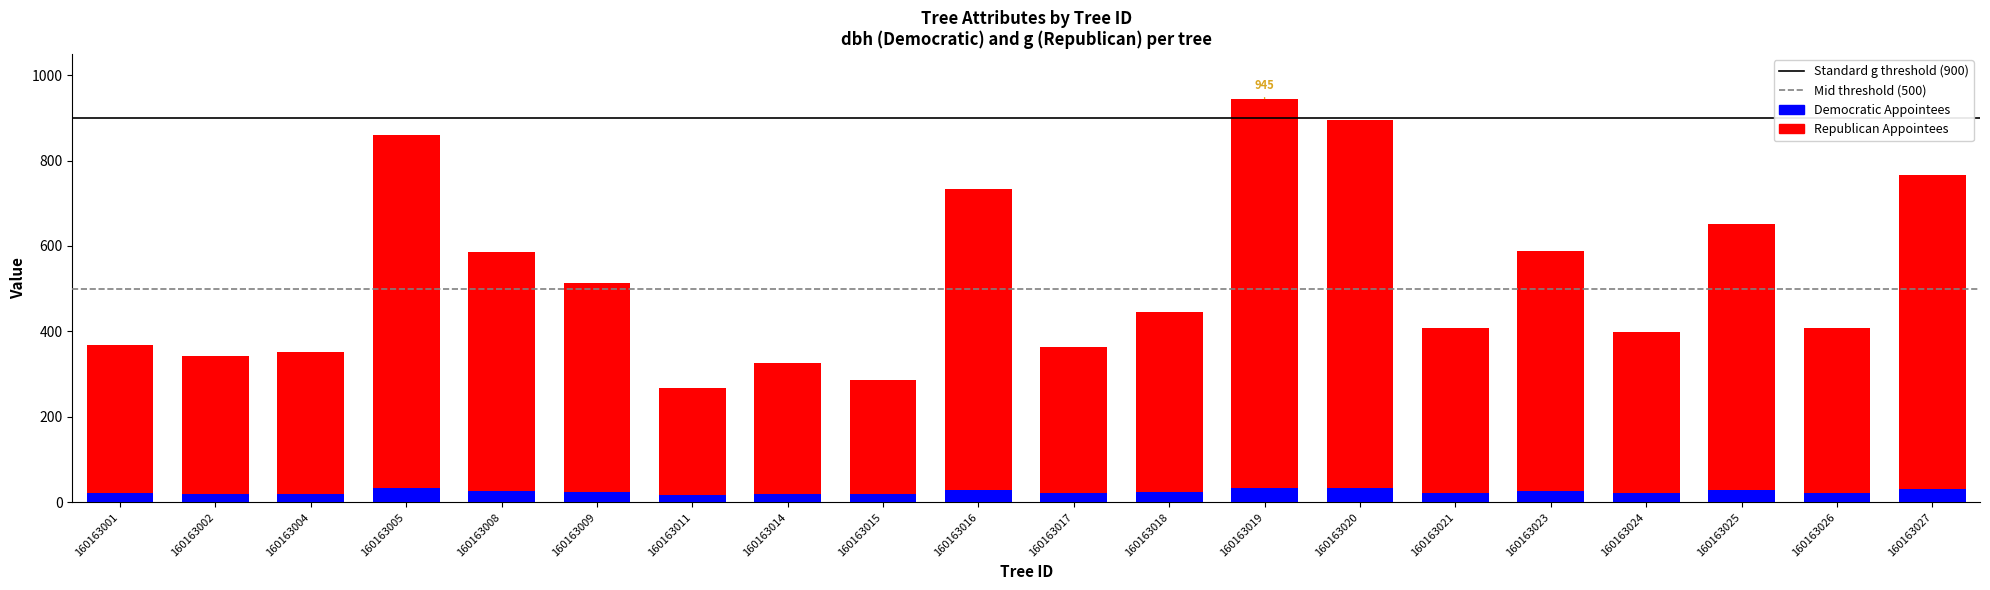

At which category is the sum across all series the highest?

160163019